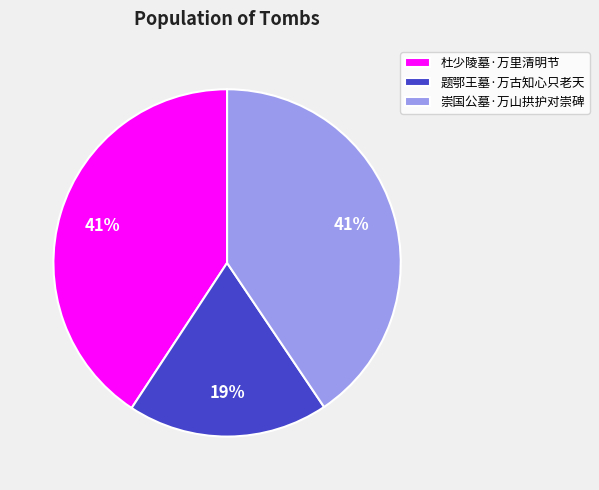

What is the smallest slice in the pie chart?

题鄂王墓·万古知心只老天